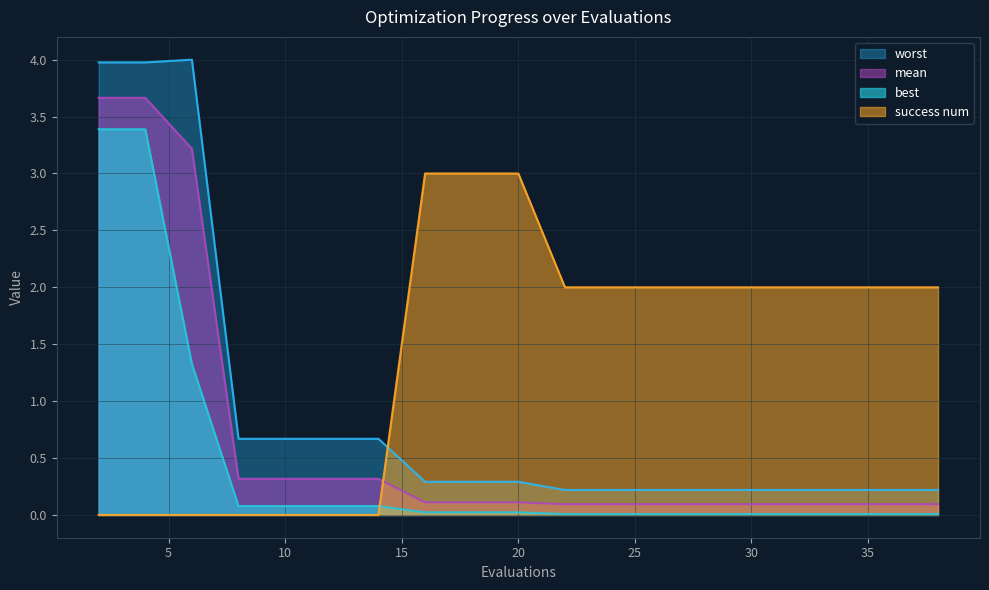

Which category has the lowest value in the success num series?

2